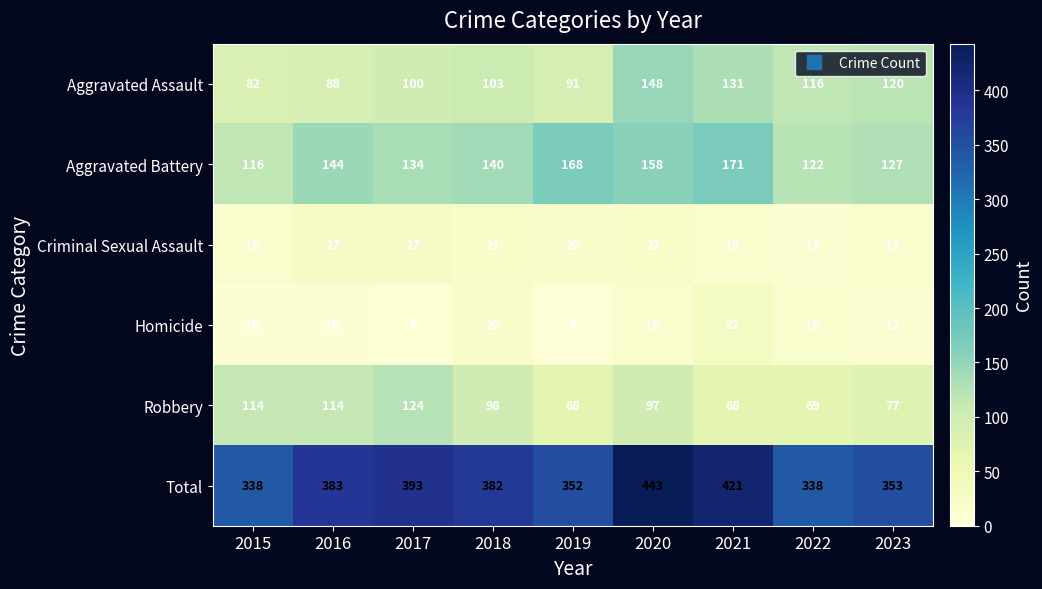

Rank the series by their maximum value, from highest to lowest.

Total, Aggravated Battery, Aggravated Assault, Robbery, Homicide, Criminal Sexual Assault